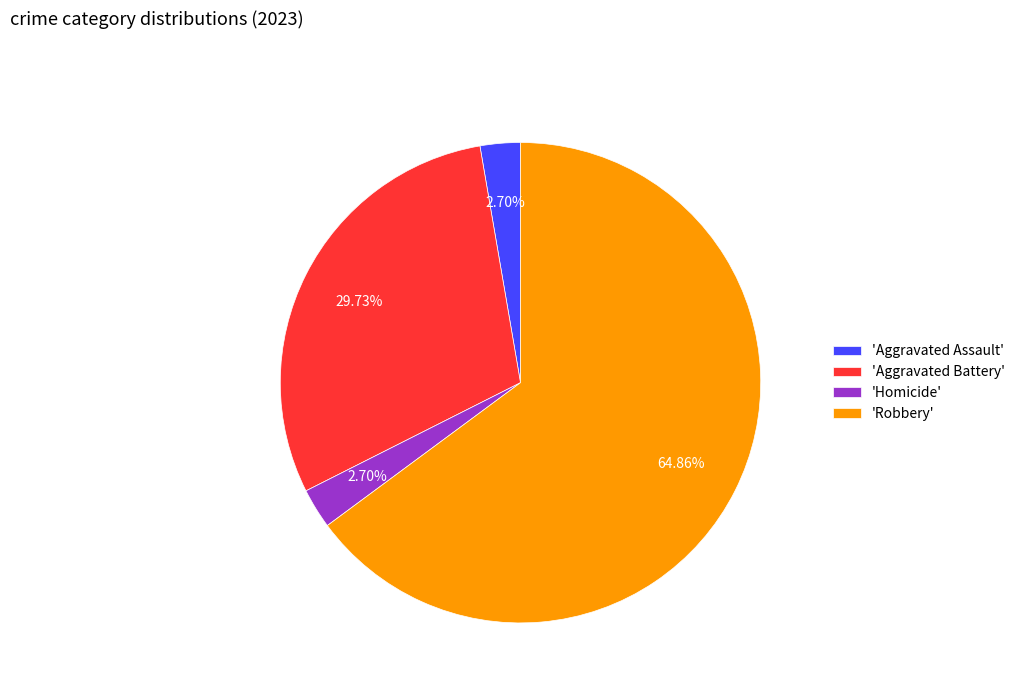

Which category accounts for the majority?

'Robbery'